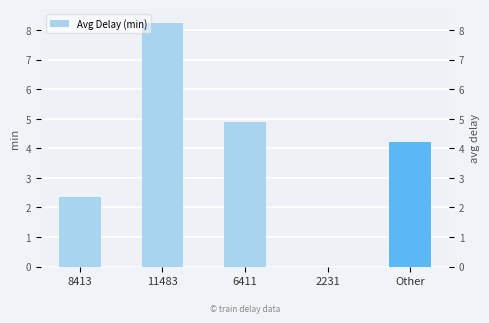

Rank the categories by value from lowest to highest.

2231, 8413, Other, 6411, 11483